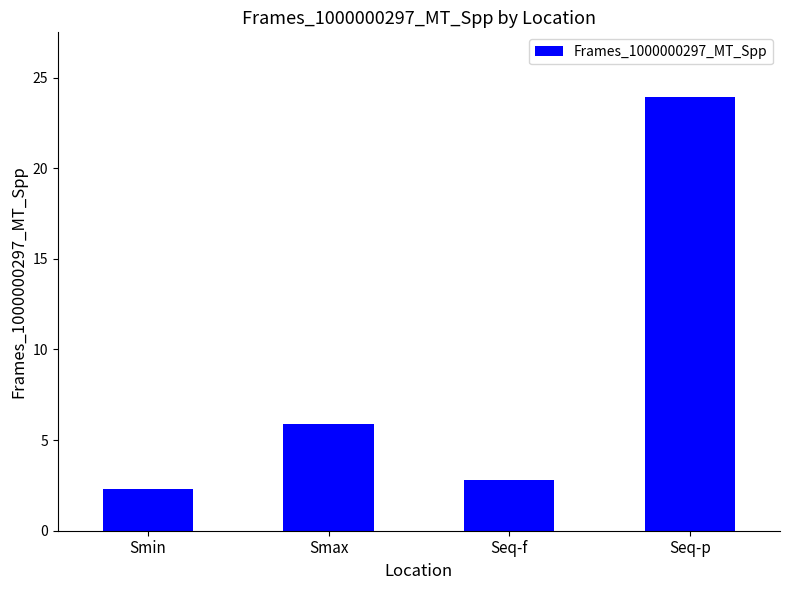

What is the greatest value displayed?

23.9